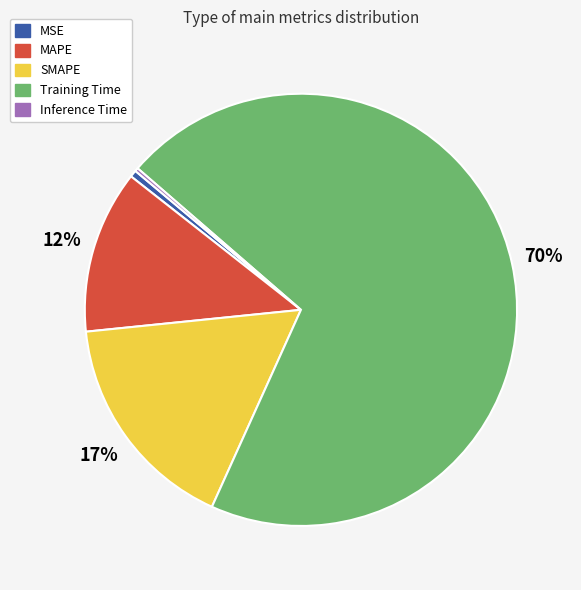

Is it true that Training Time is 60% of the pie?

False